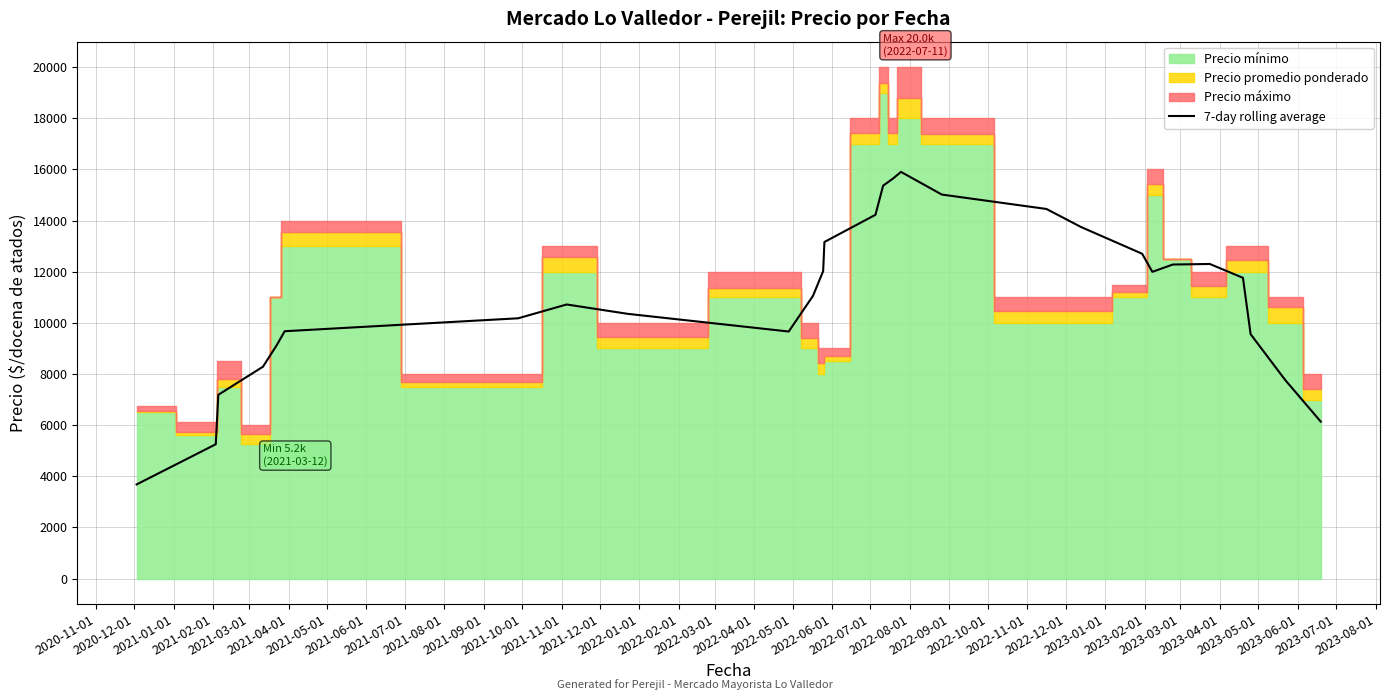

What is the minimum value for 7-day rolling average?

3680.9